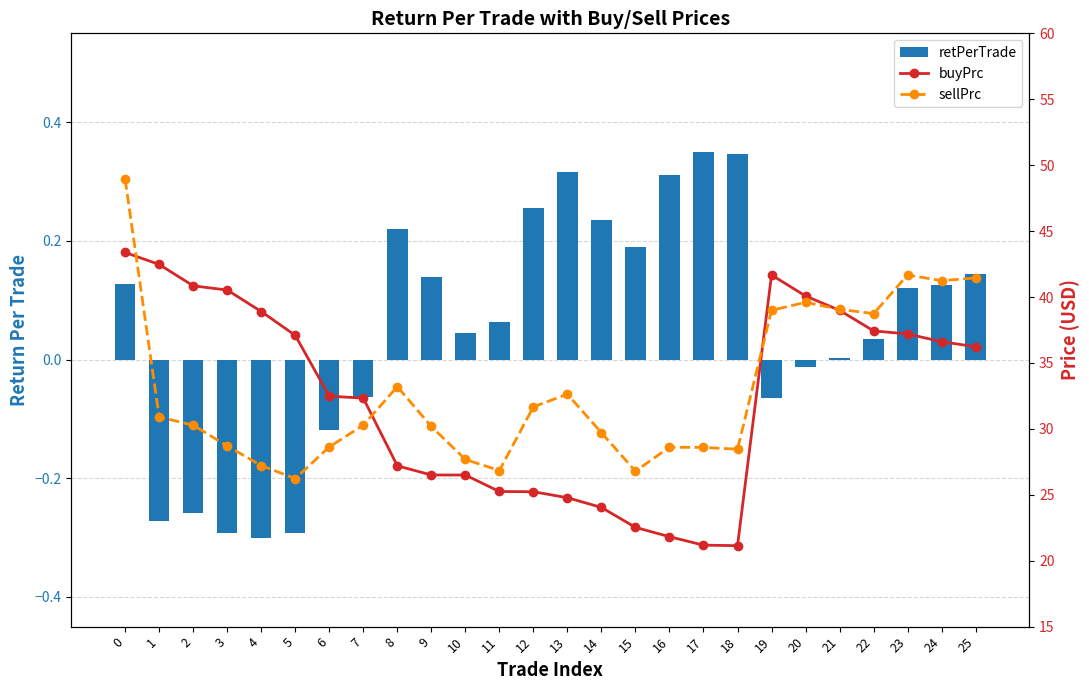

What is the total value across all series at 16?

50.7